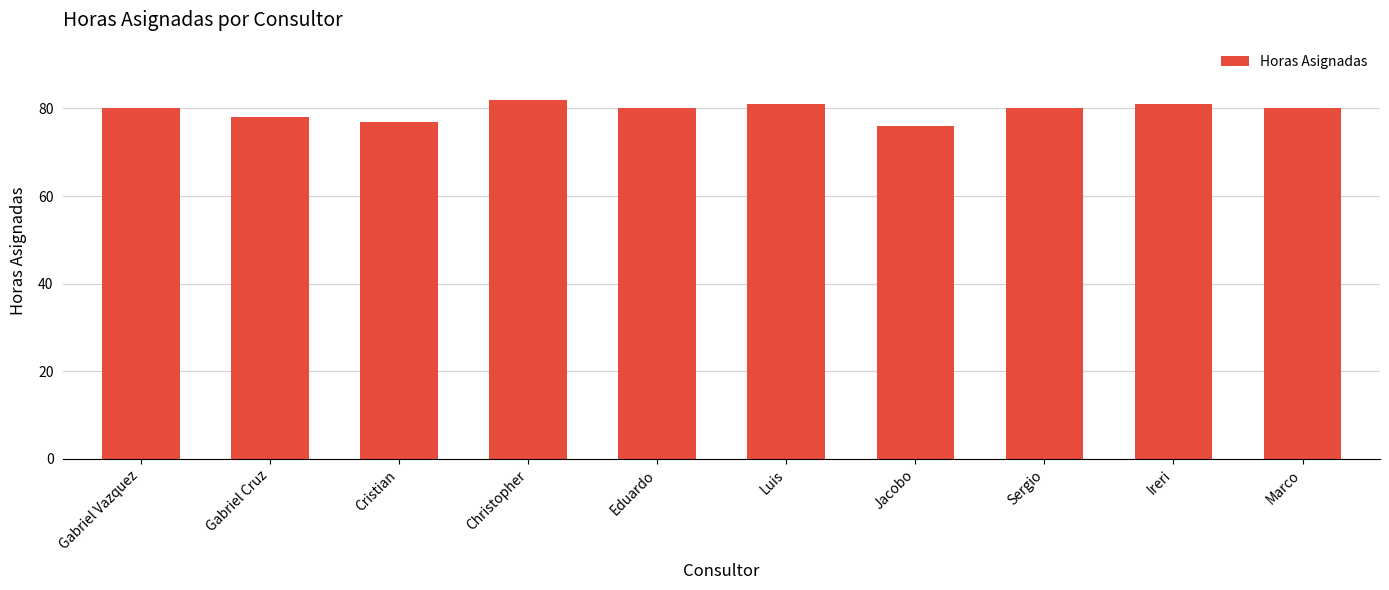

Is it true that the value at Marco is 29?

False